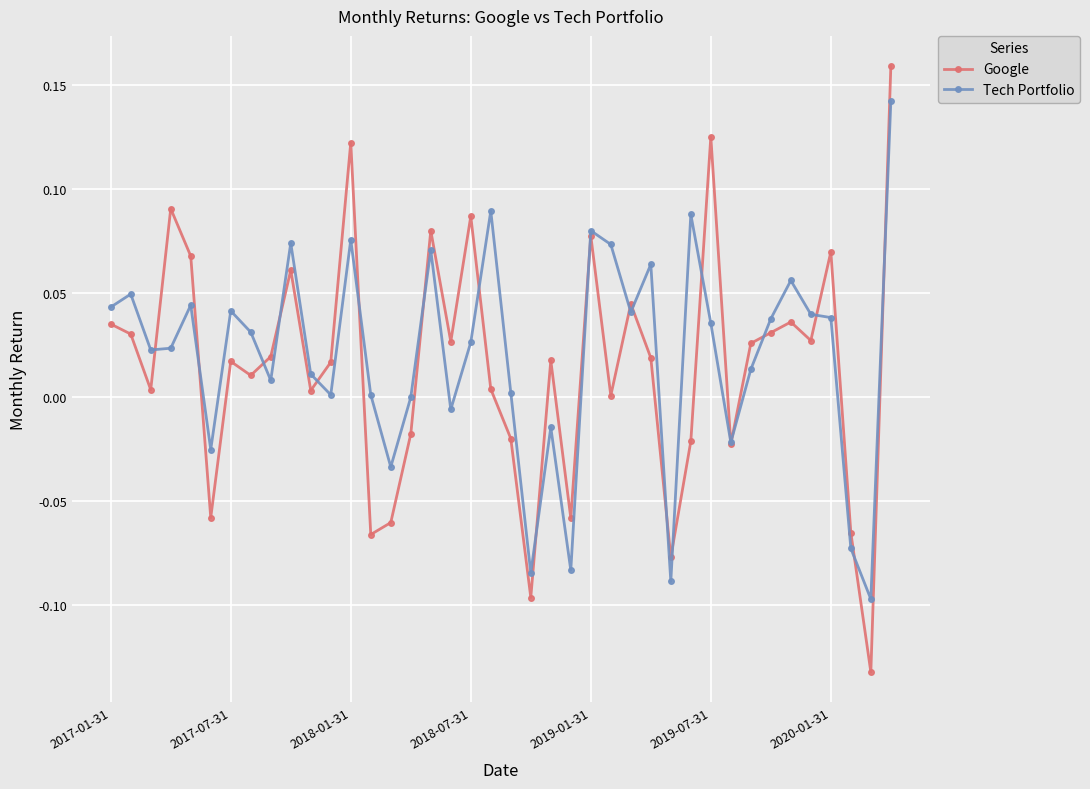

Which series has the largest range (max minus min)?

Google